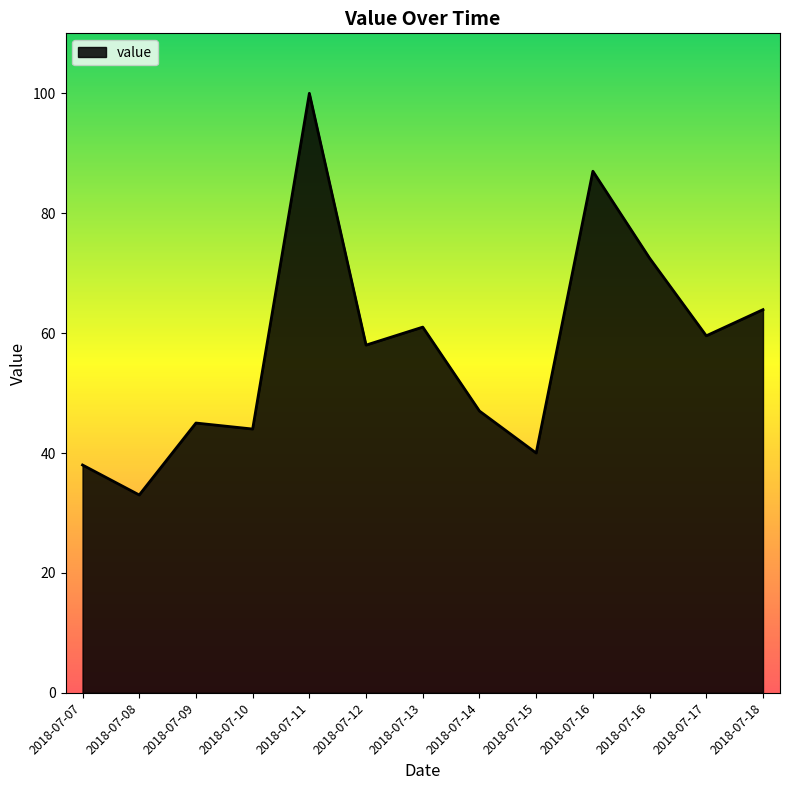

How many lines are shown in the chart?

1